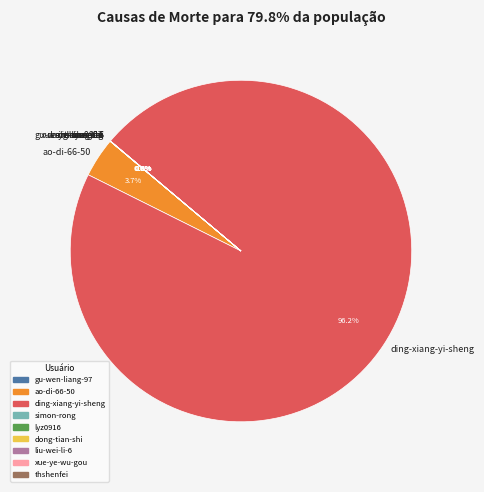

Which slice is the largest?

ding-xiang-yi-sheng